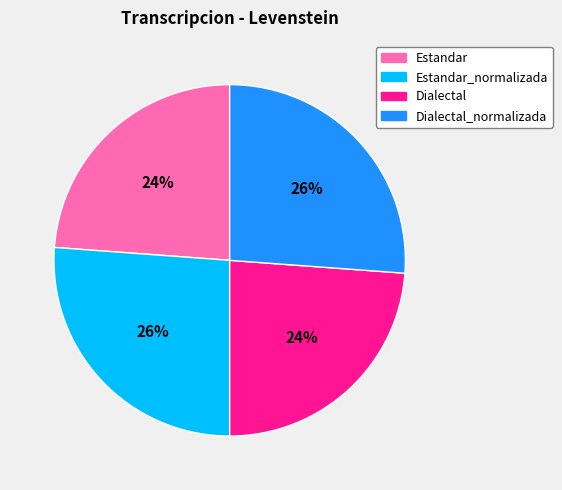

To the nearest percent, what percentage of the pie is Dialectal_normalizada?

26%